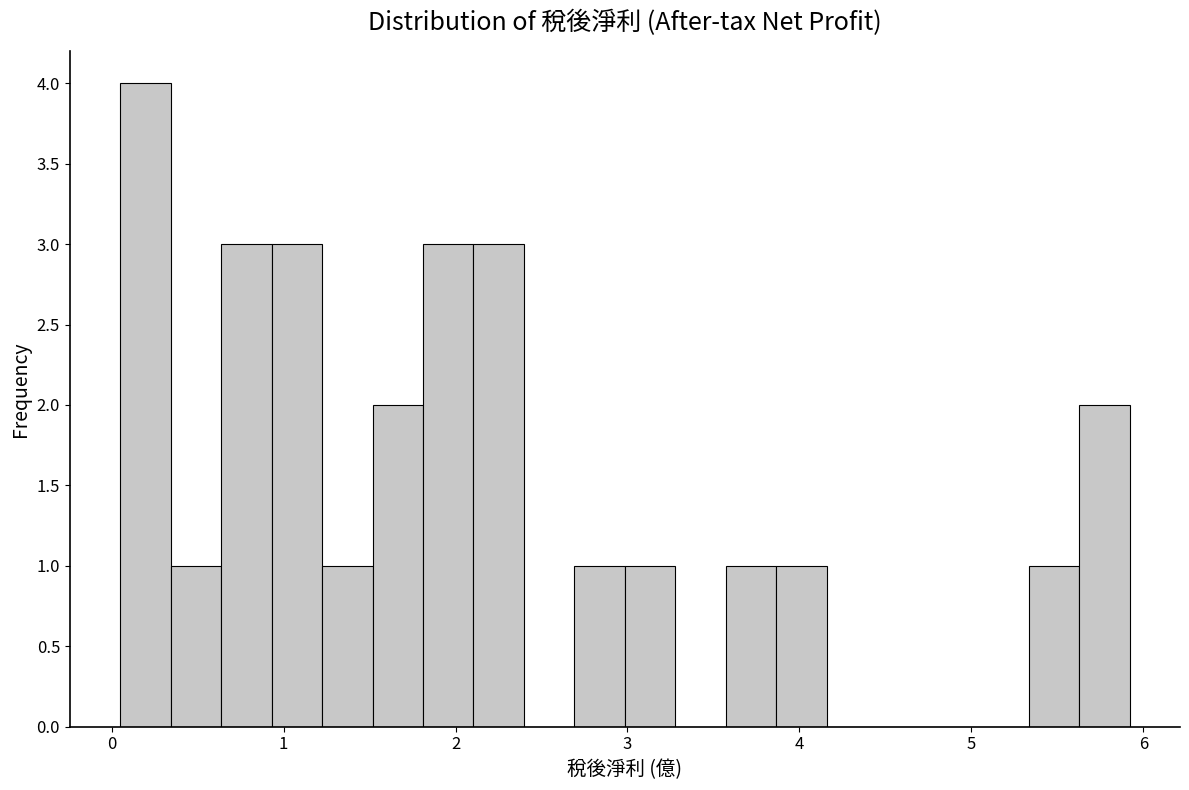

Read against the x-axis, roughly where is the centre of the tallest bar?

0.2